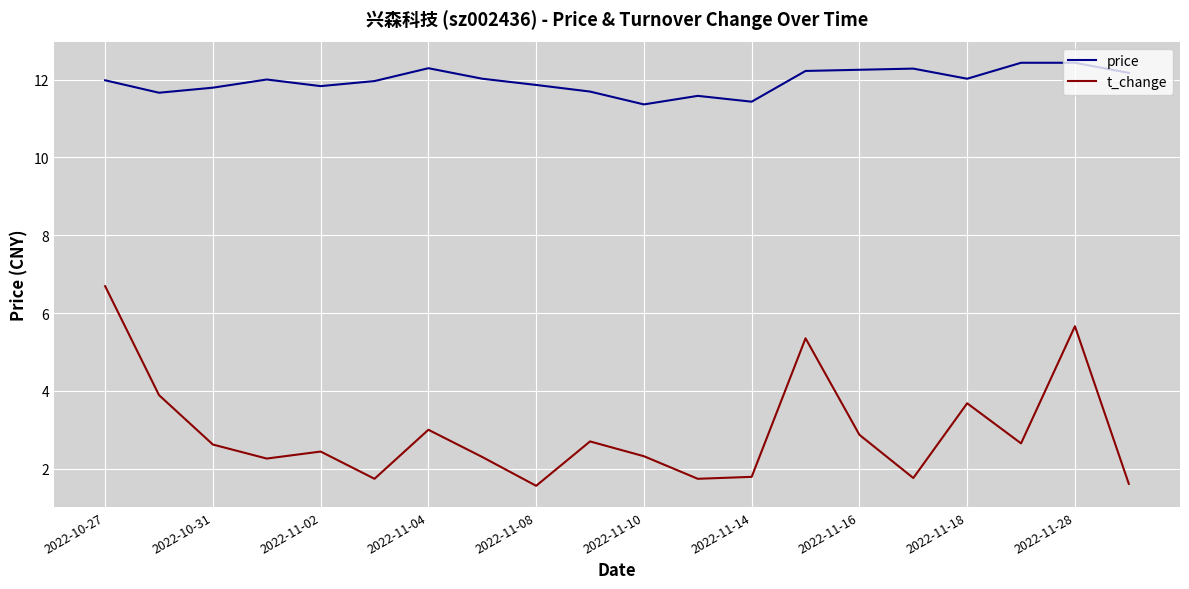

What is the minimum value for t_change?

1.6